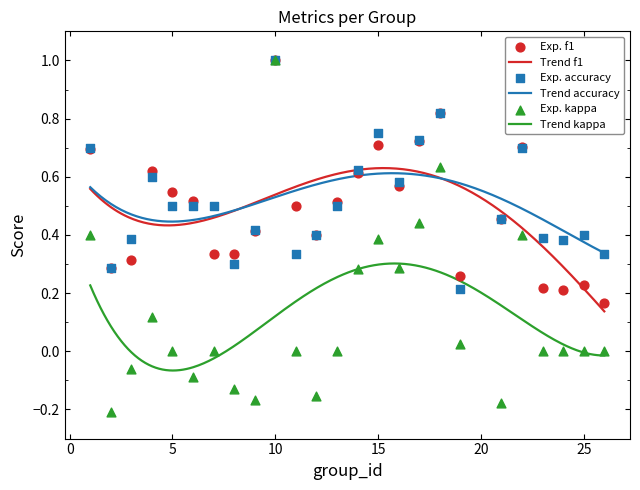

What are all the series names shown in the legend?

f1, accuracy, kappa